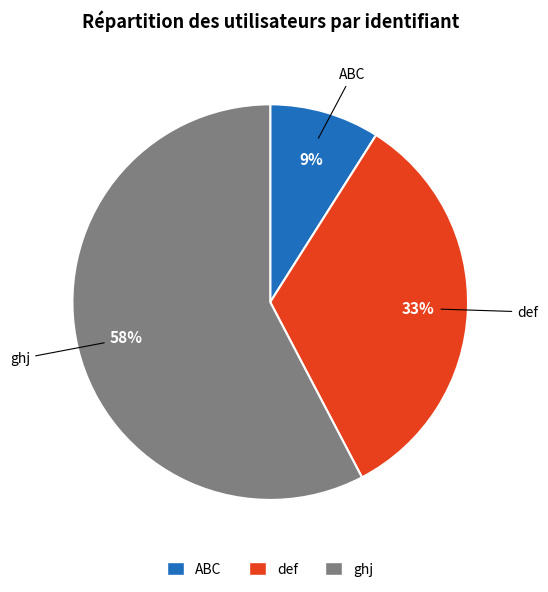

To the nearest percent, what is the difference between the def and ABC slice percentages?

24%